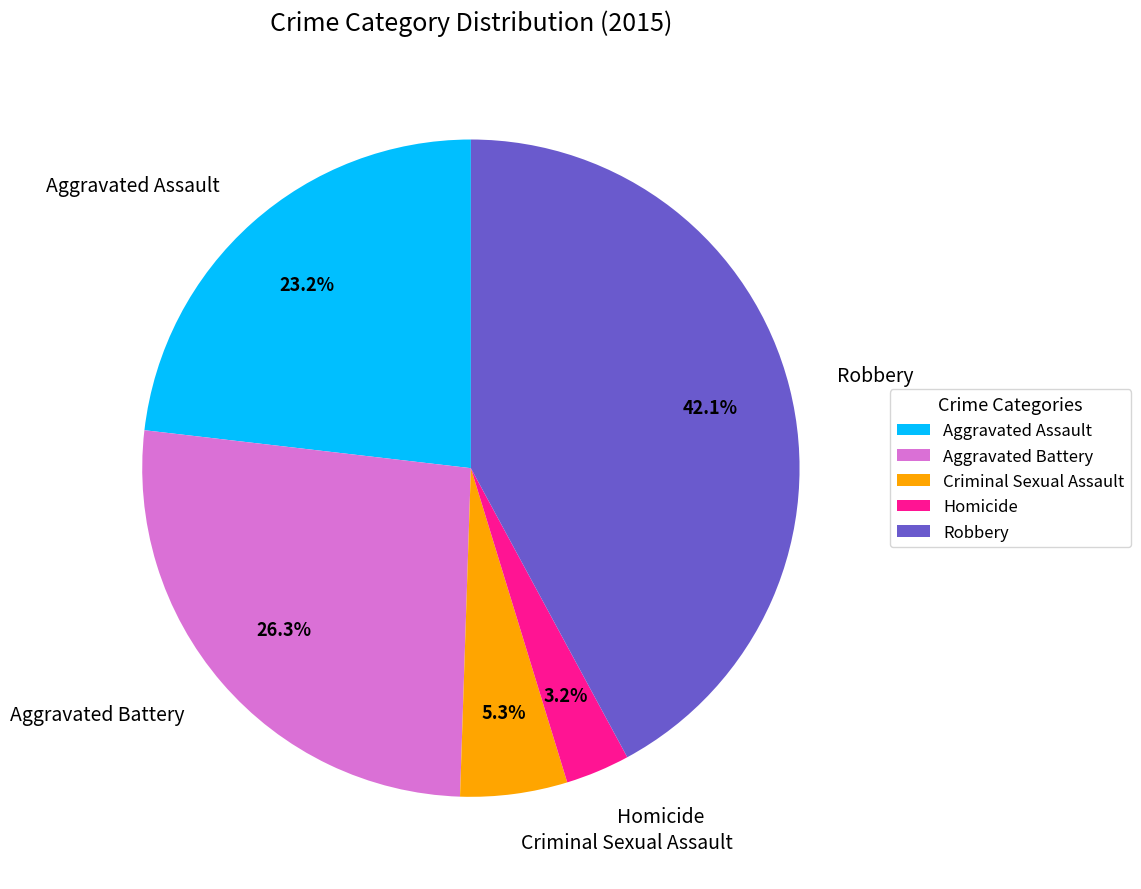

The Homicide slice represents 3% of the pie. True or false?

True